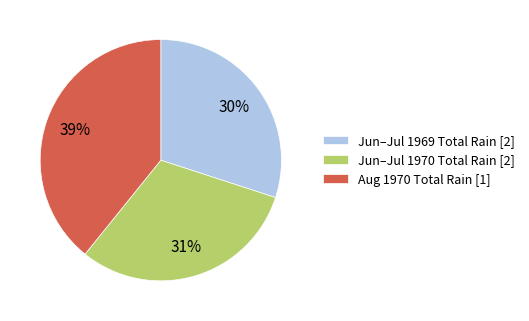

Do Aug 1970 Total Rain [1] and Jun–Jul 1969 Total Rain [2] together represent more than half of the pie?

Yes